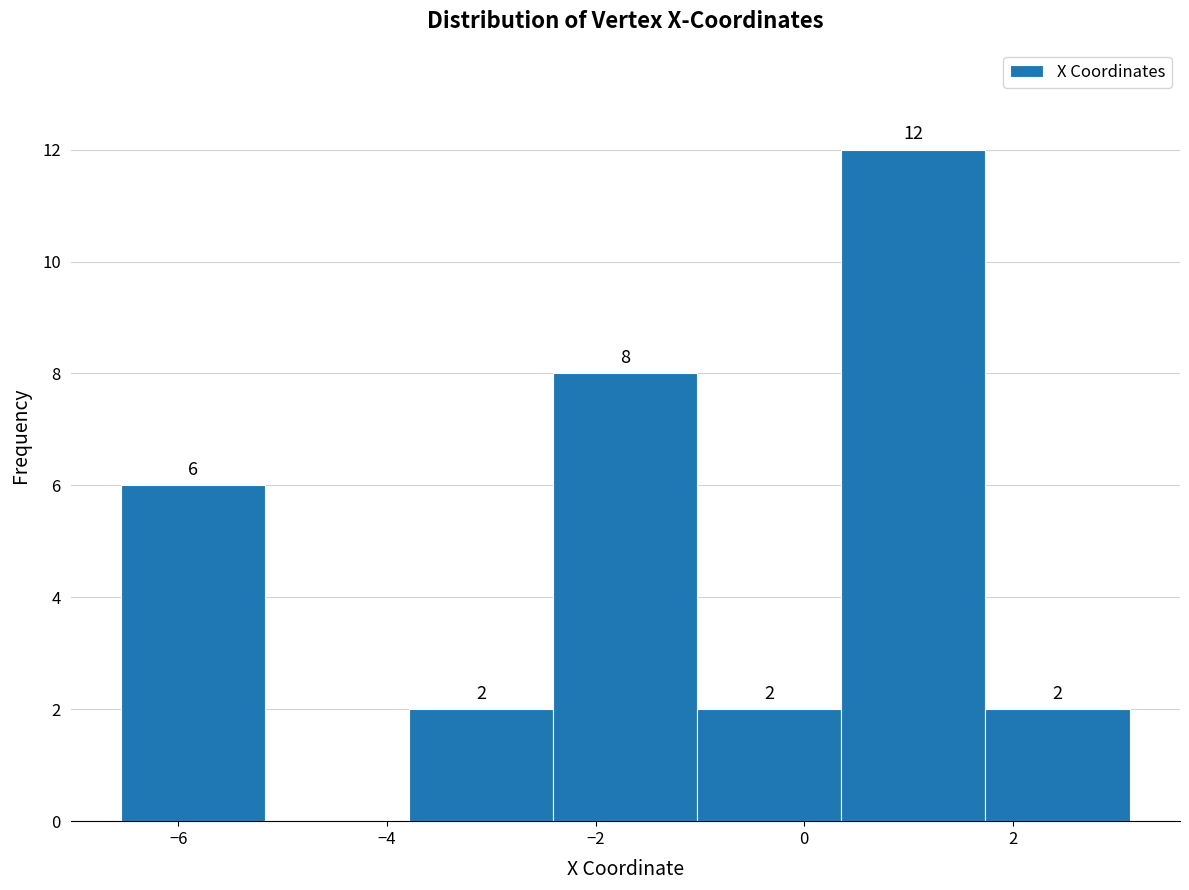

Over which range of the x-axis is the bar tallest?

0.4 to 1.8